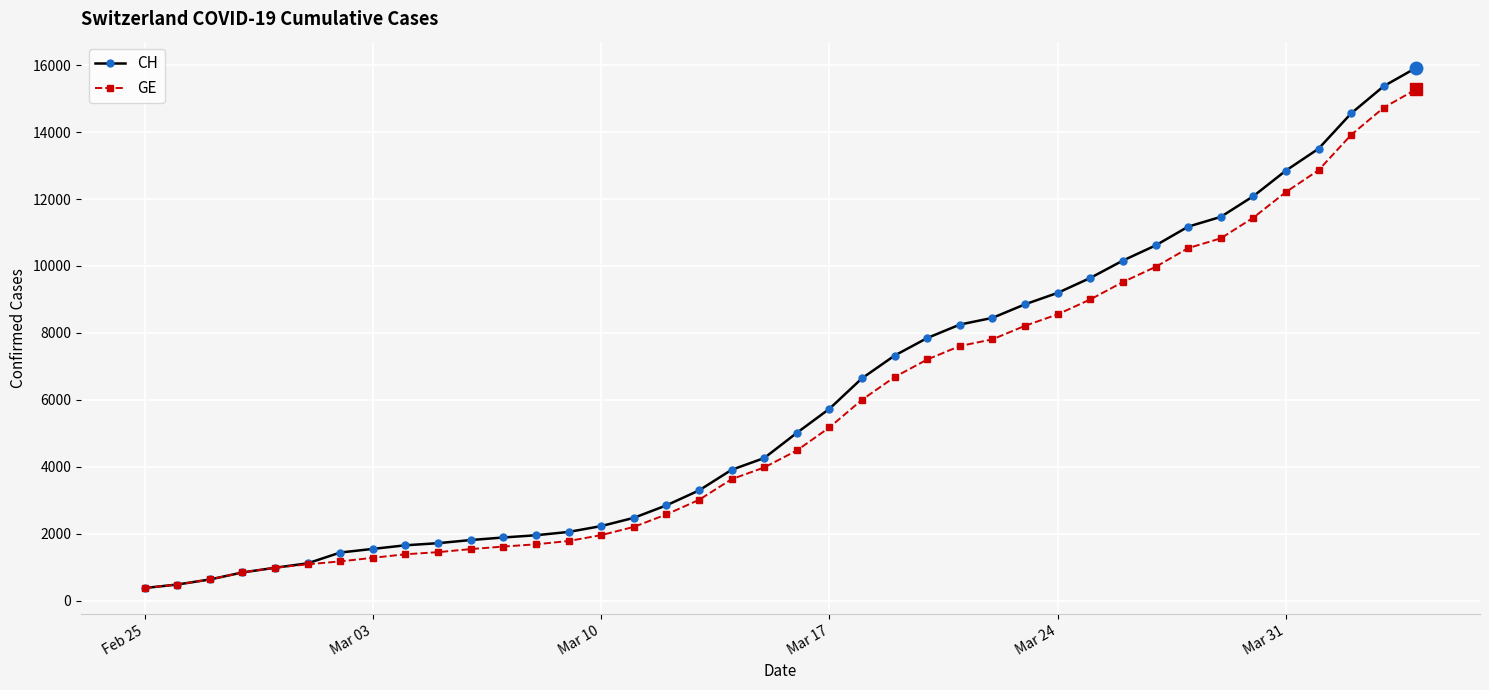

What is the difference between the maximum and second lowest values in the CH series?

15447